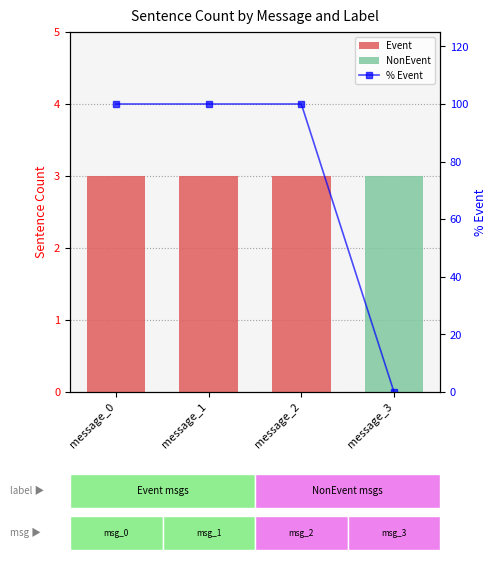

Reading right to left, list all the values displayed in this chart.

Event: 0	3	3	3
NonEvent: 3	0	0	0
% Event: 0	100	100	100